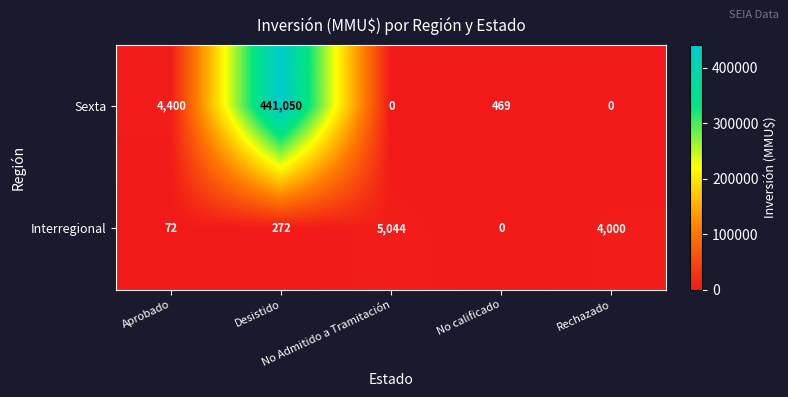

What is the highest value of the Sexta series?

441050